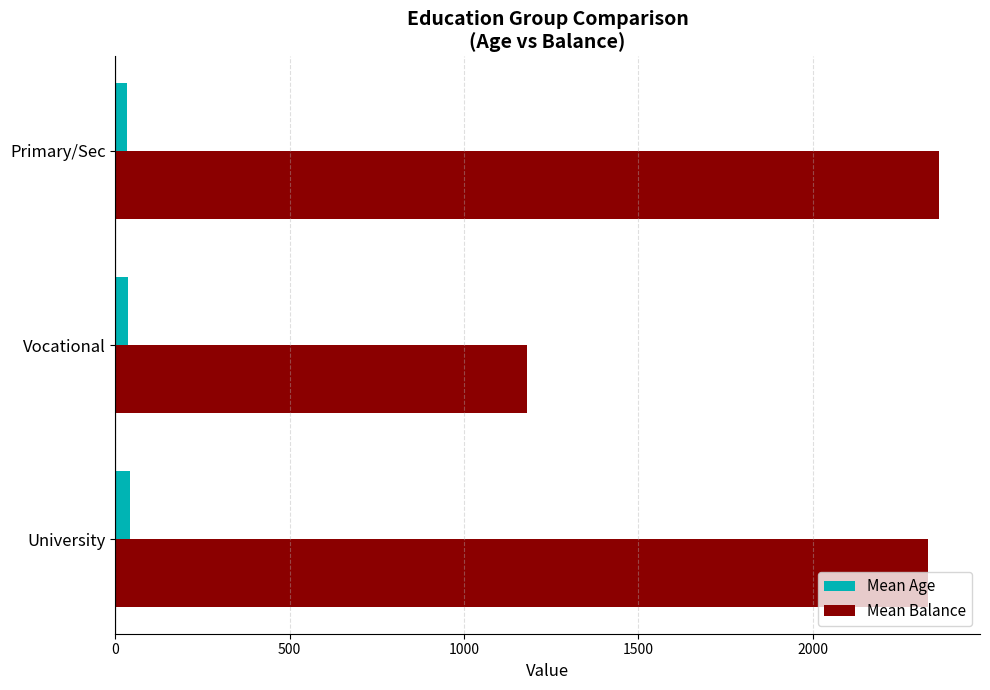

Which series has the largest total across all categories?

Mean Balance